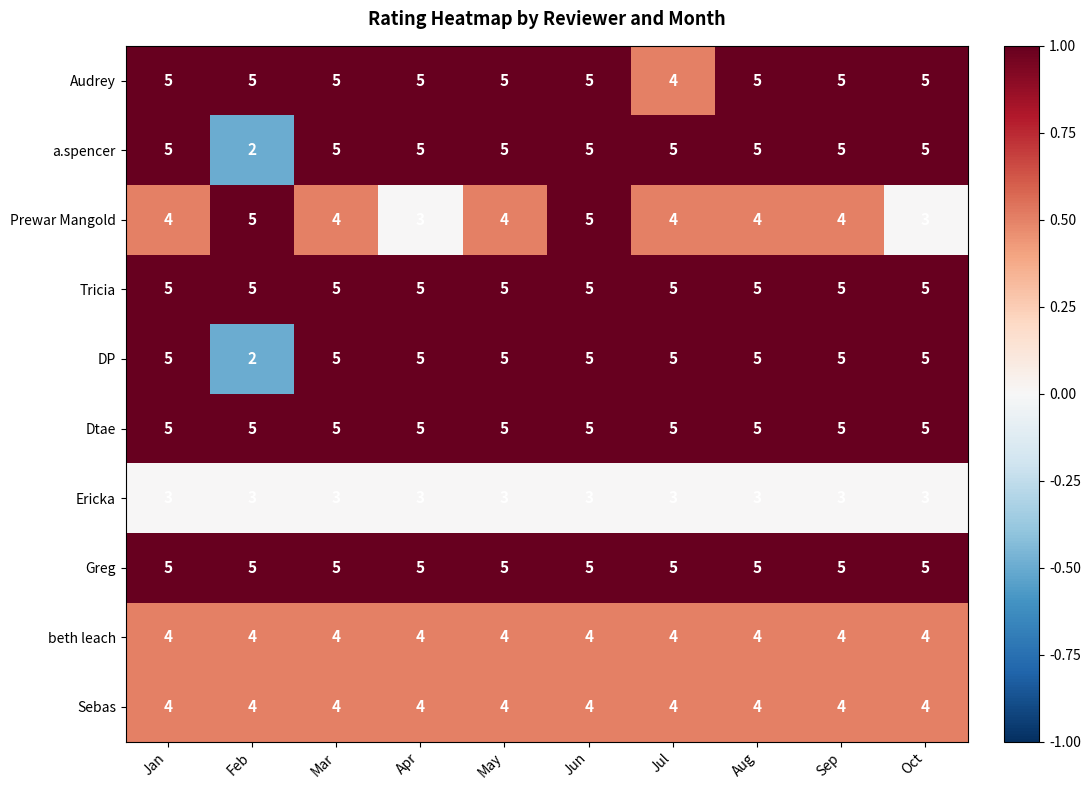

What value does the Sebas series have at Mar?

4